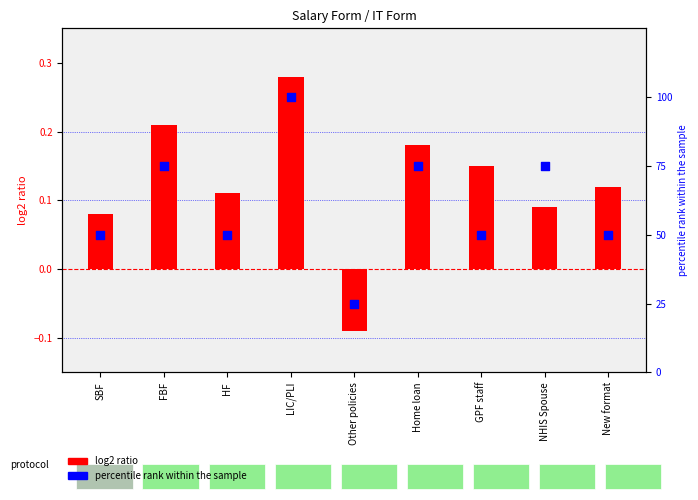

What are all the series names shown in the legend?

log2 ratio, percentile rank within the sample